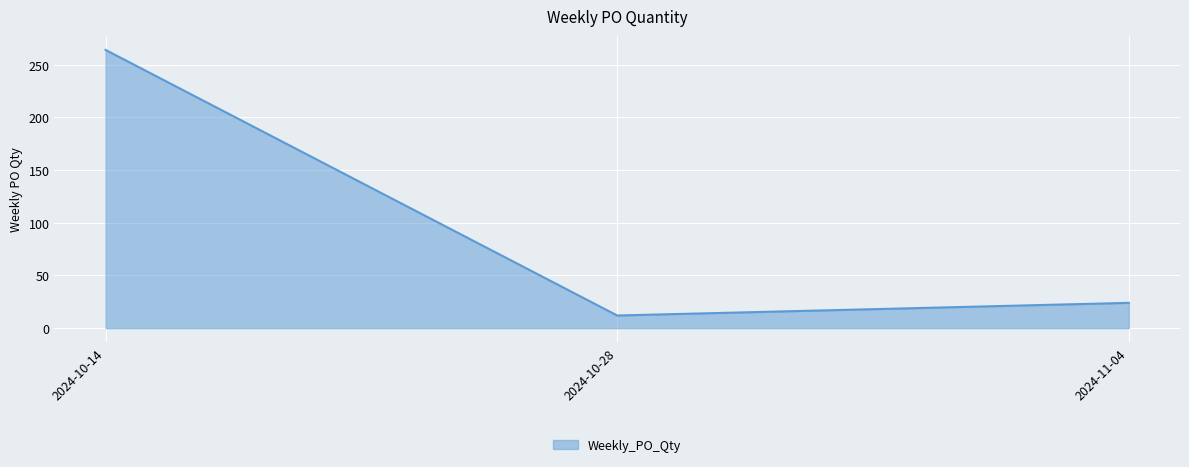

What is the greatest value displayed?

264